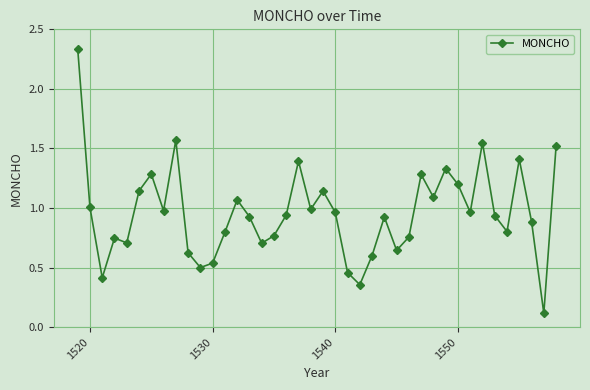

Count the number of categories in the chart.

40